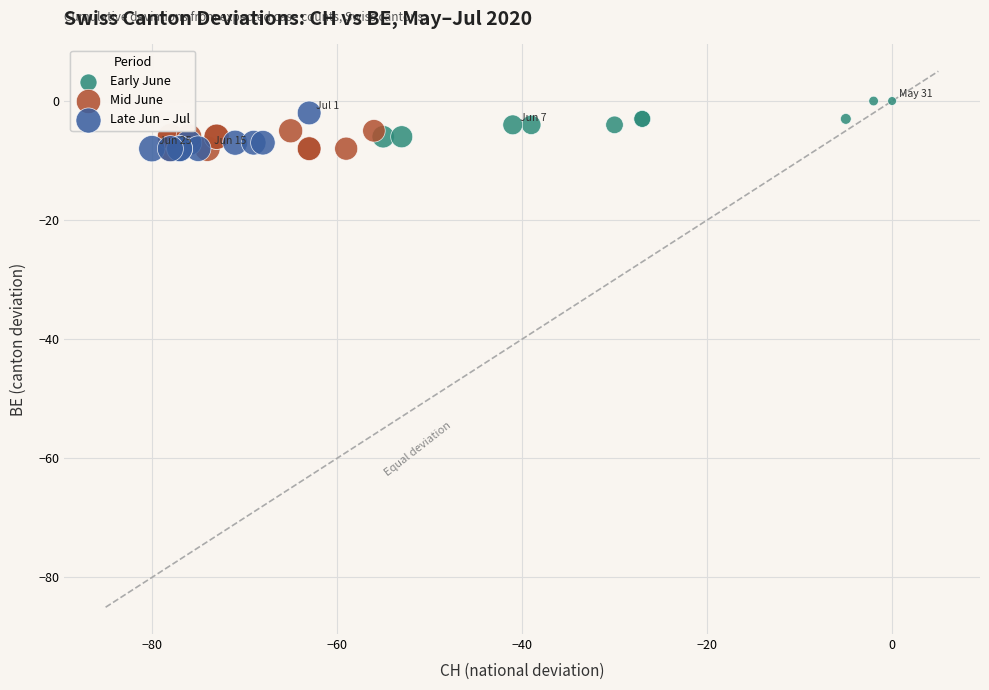

What are all the series names shown in the legend?

Early June, Mid June, Late Jun – Jul